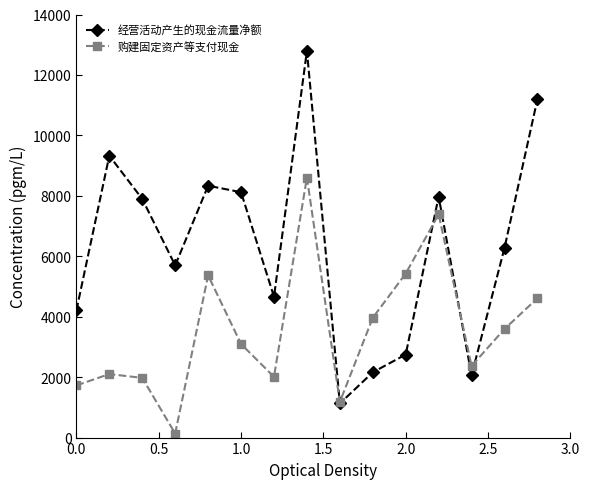

True or false: 购建固定资产等支付现金 and 经营活动产生的现金流量净额 cross at least once.

True